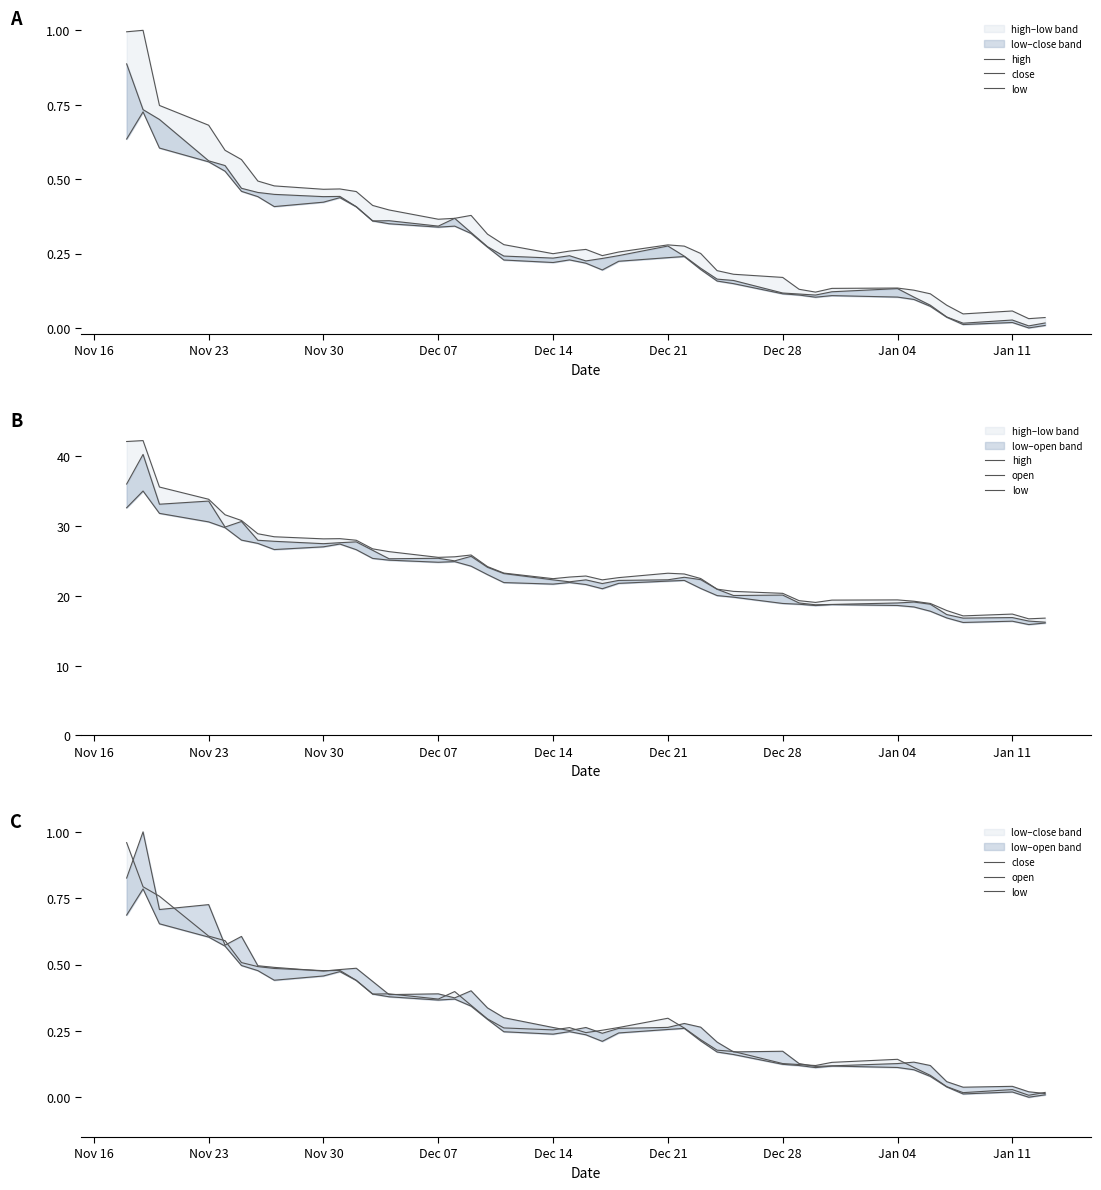

Is the value of high at Dec 28 greater than the value of open at 39?

Yes